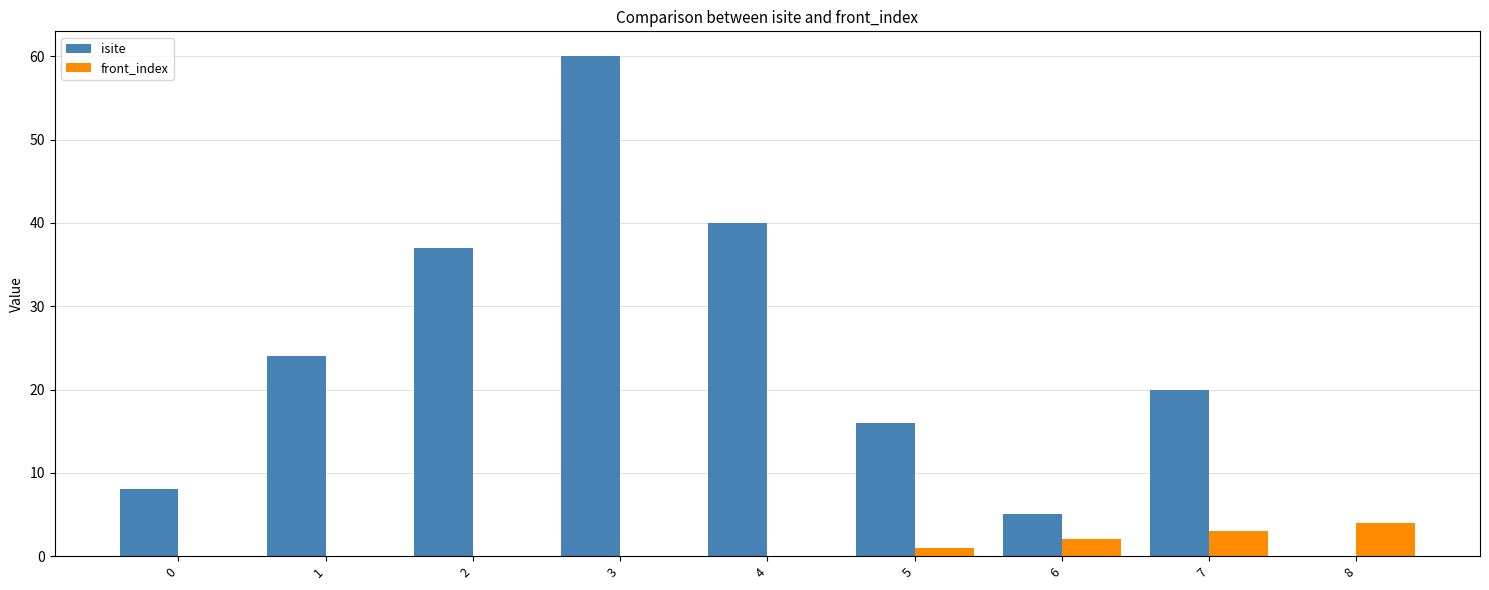

Is it true that front_index equals 2 at 3?

False